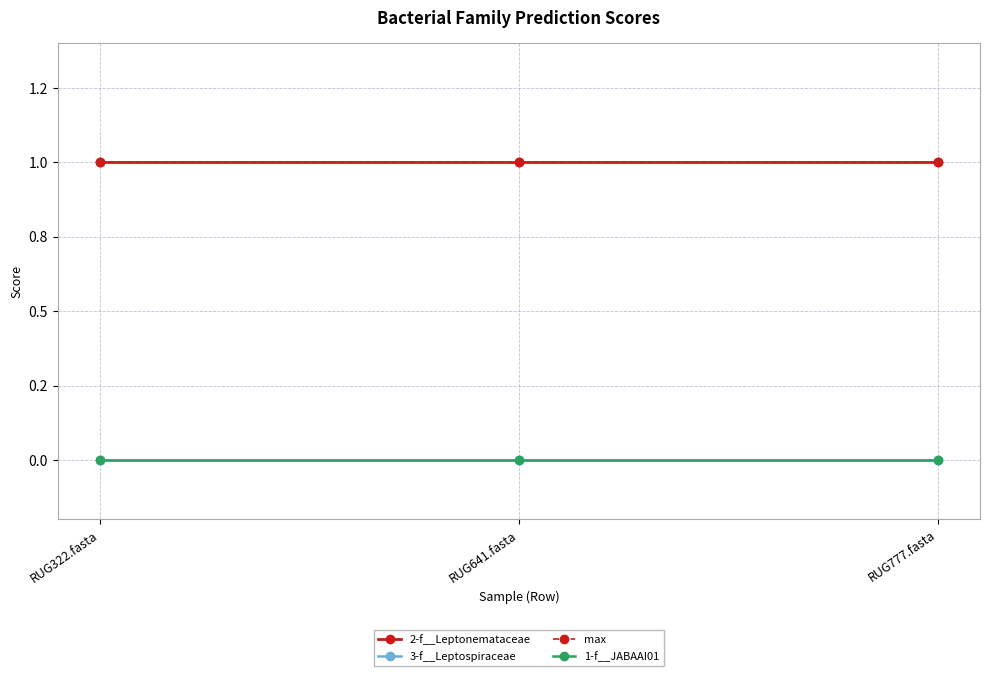

Reading right to left, transcribe all the data shown in this chart.

2-f__Leptonemataceae: RUG777.fasta=1	RUG641.fasta=1	RUG322.fasta=1
3-f__Leptospiraceae: RUG777.fasta=0	RUG641.fasta=0	RUG322.fasta=0
max: RUG777.fasta=1	RUG641.fasta=1	RUG322.fasta=1
1-f__JABAAI01: RUG777.fasta=0	RUG641.fasta=0	RUG322.fasta=0